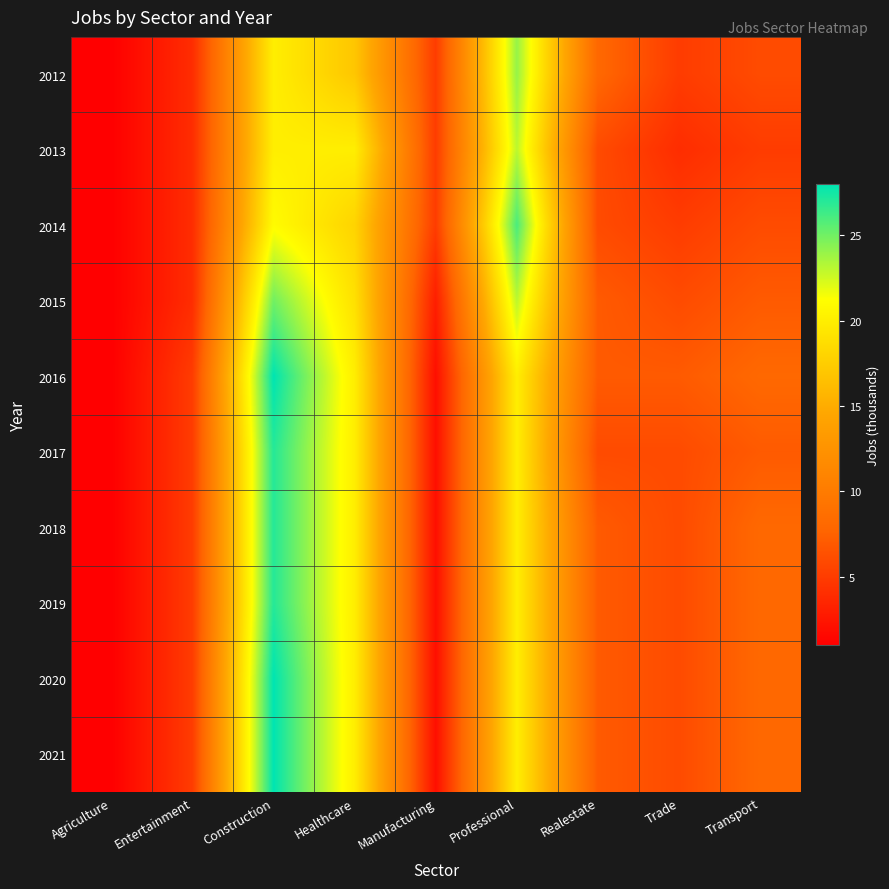

At which category is the sum across all series the highest?

Construction